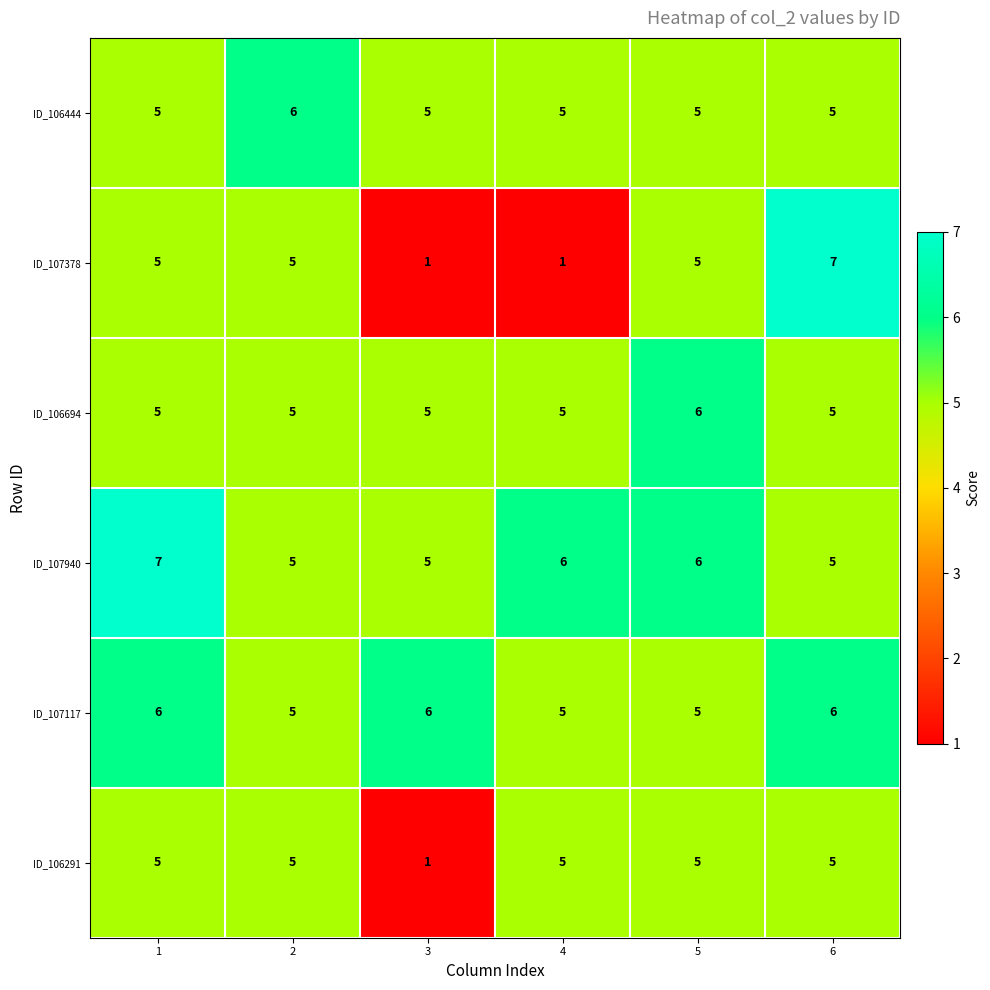

The ID_107378 series shows 5 at 2. True or false?

True